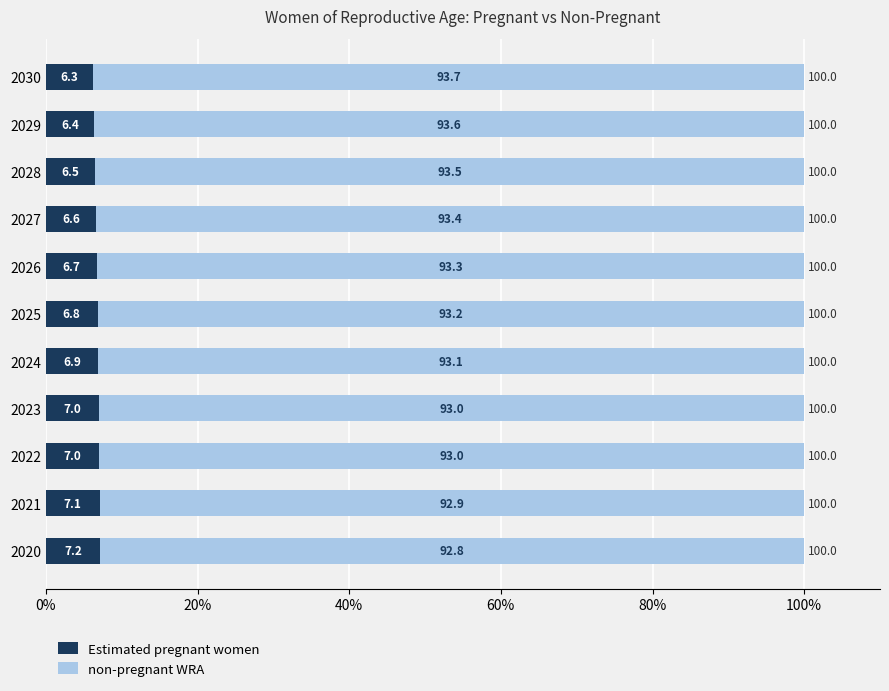

What value does the Estimated pregnant women series have at 2026?

6.7